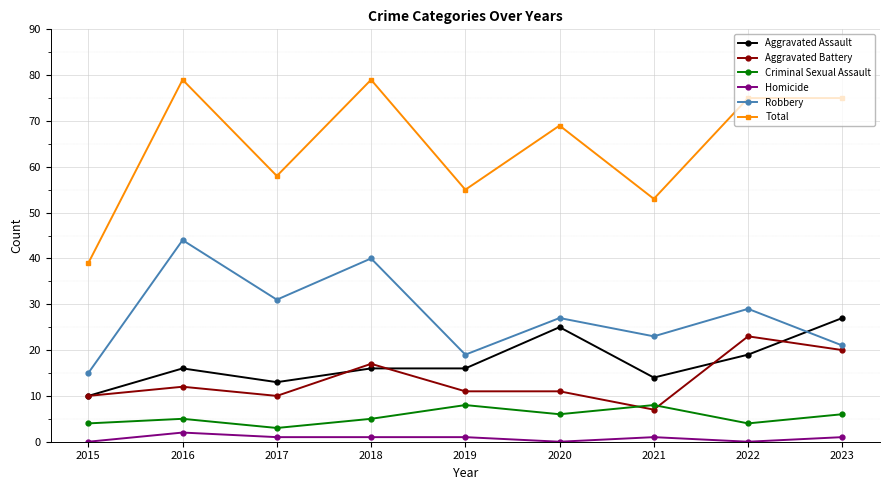

True or false: Total and Criminal Sexual Assault intersect in this chart.

False